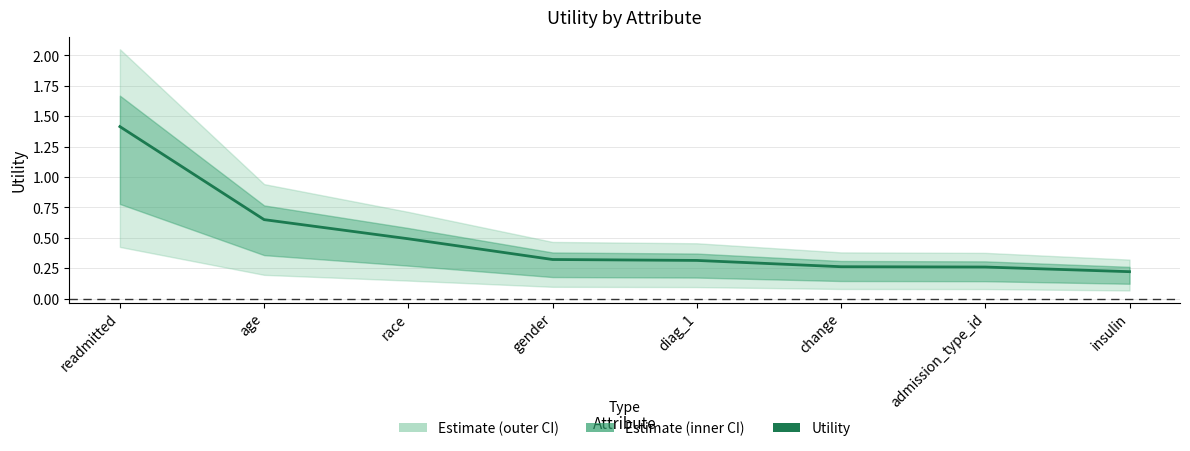

Which has a higher value, change or insulin?

change